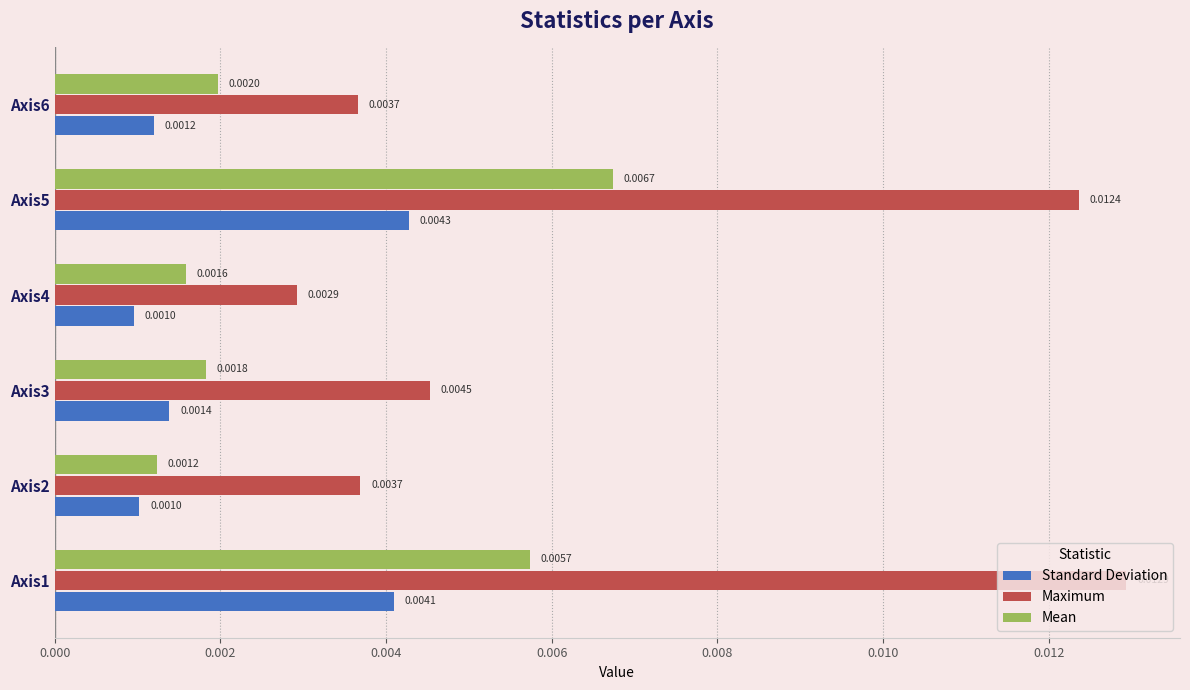

What are all the series names shown in the legend?

Standard Deviation, Maximum, Mean